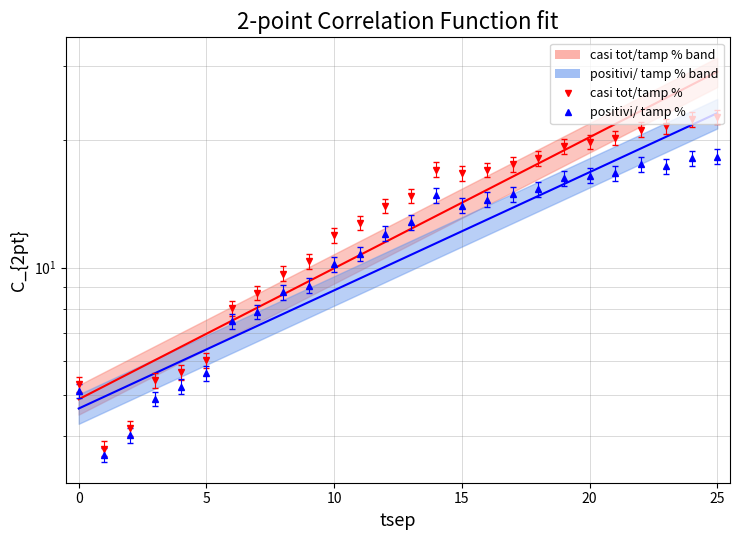

How many interior local valleys does the positivi/ tamp % series have?

3